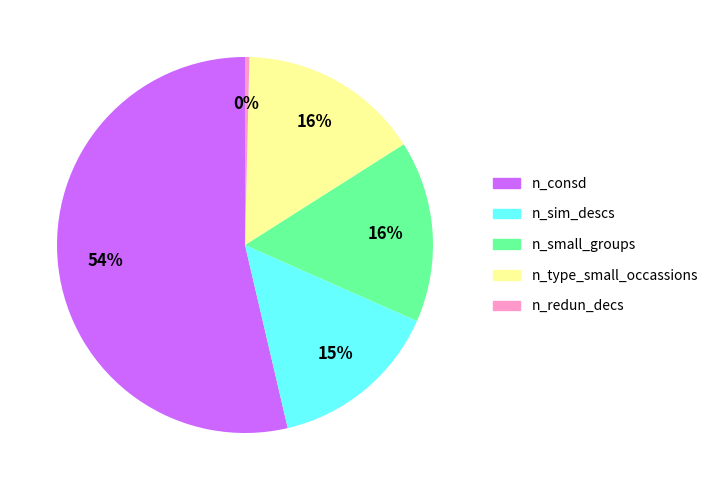

To the nearest percent, what percentage of the pie is n_sim_descs?

15%